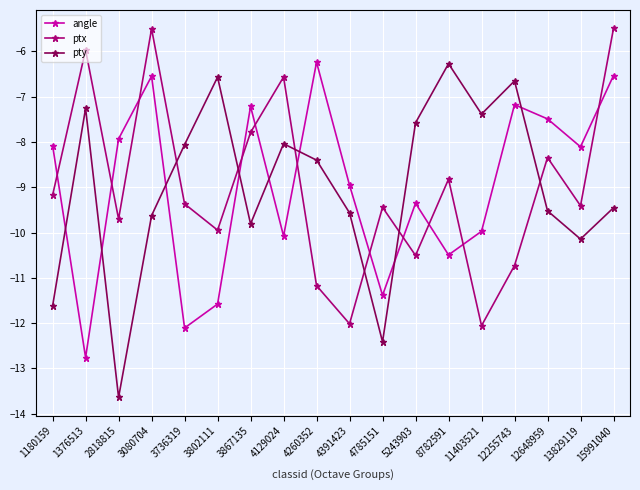

True or false: angle has more than 0 interior local peaks.

True